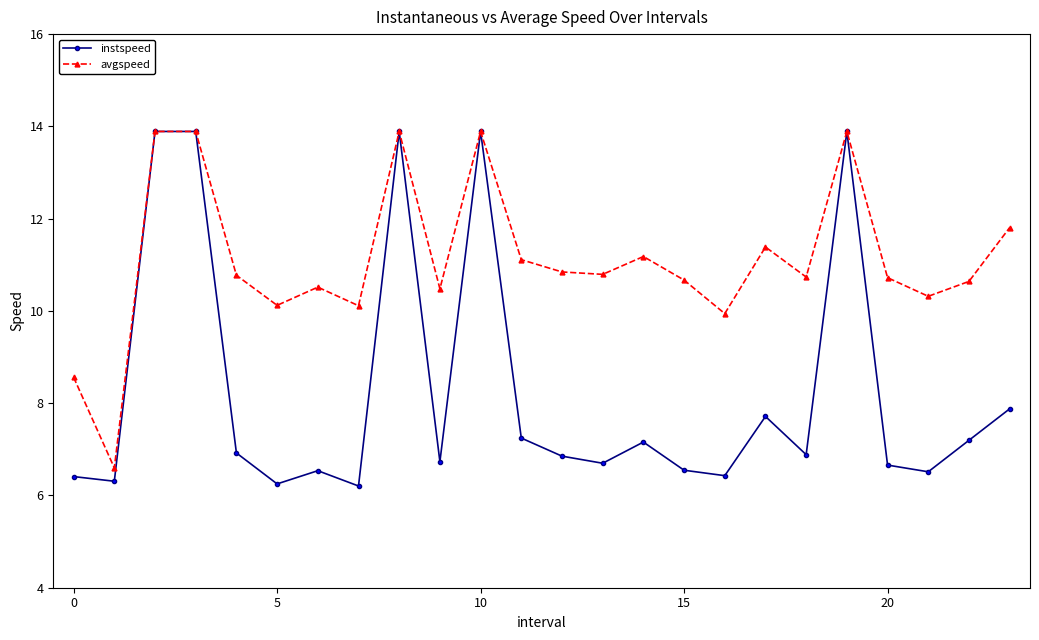

True or false: instspeed has more than 1 points higher than both neighbors.

True